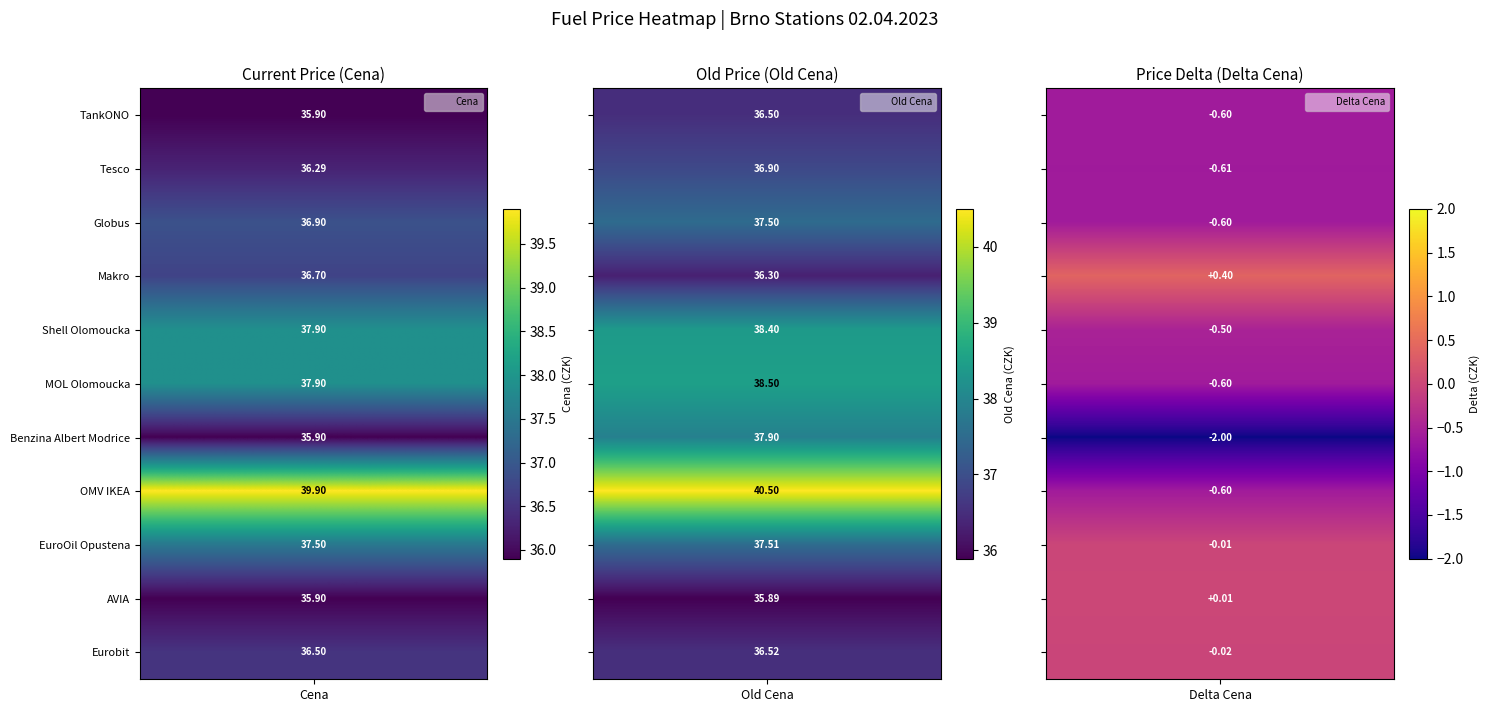

Reading left to right, list all the values displayed in this chart.

TankONO: 35.9	36.5	-0.6
Tesco: 36.3	36.9	-0.6
Globus: 36.9	37.5	-0.6
Makro: 36.7	36.3	0.4
Shell Olomoucka: 37.9	38.4	-0.5
MOL Olomoucka: 37.9	38.5	-0.6
Benzina Albert Modrice: 35.9	37.9	-2.0
OMV IKEA: 39.9	40.5	-0.6
EuroOil Opustena: 37.5	37.5	-0.0
AVIA: 35.9	35.9	0.0
Eurobit: 36.5	36.5	-0.0